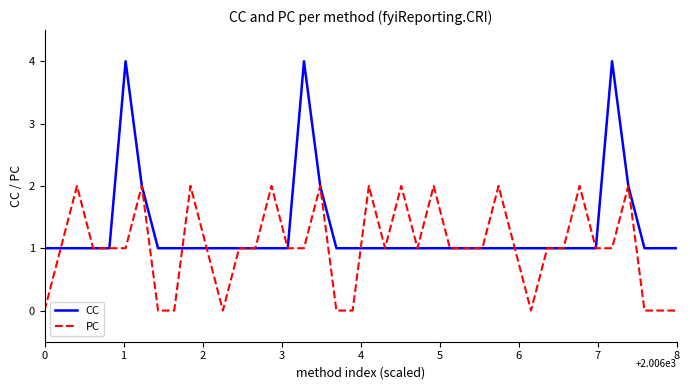

What is the greatest value displayed?

4